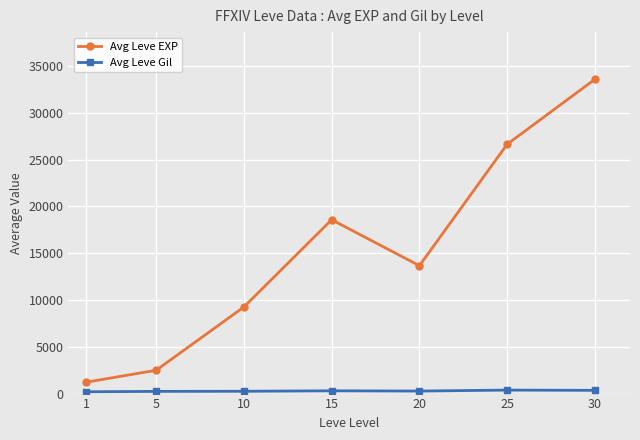

List the labels in order of Avg Leve EXP value, smallest first.

1, 5, 10, 20, 15, 25, 30